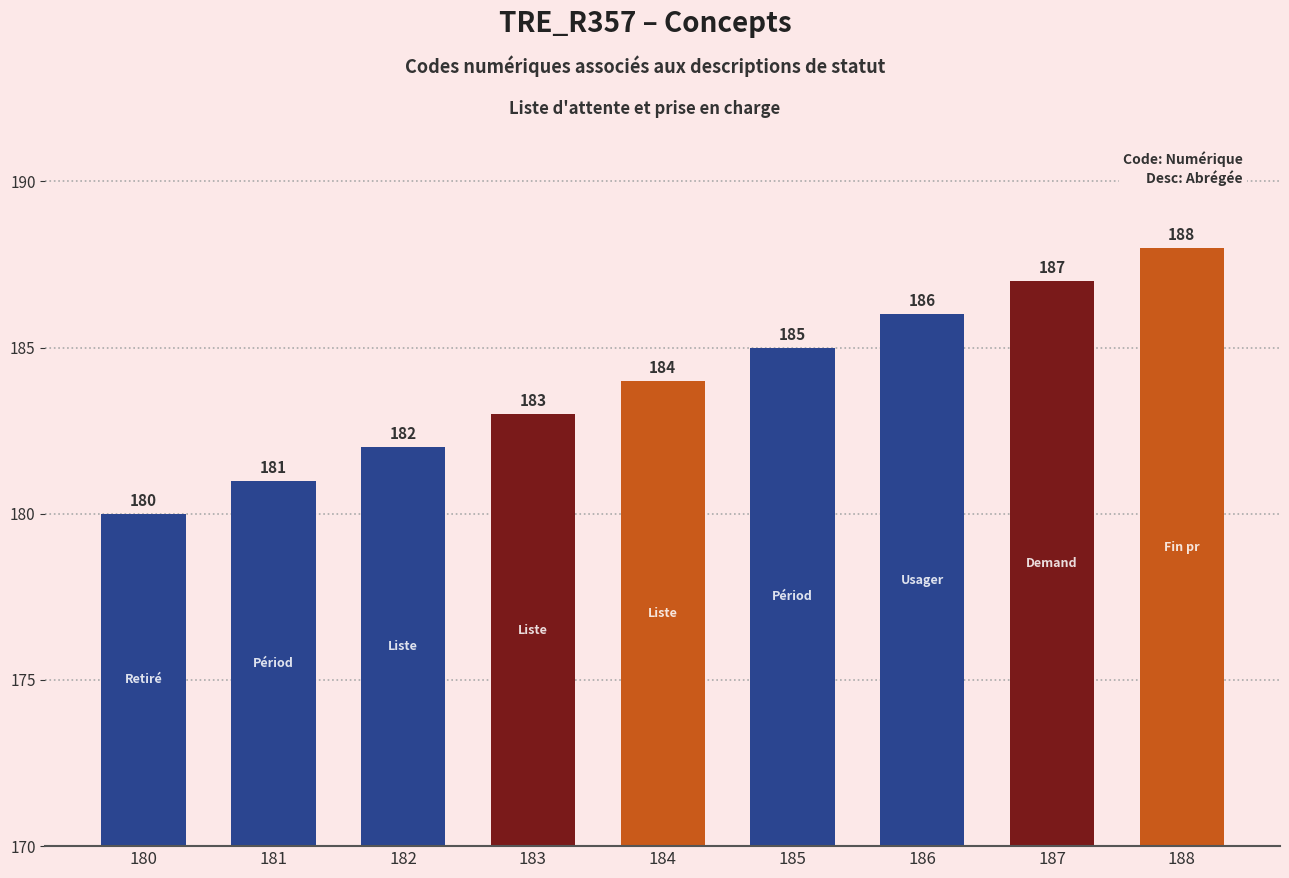

How many series are shown in this chart?

1